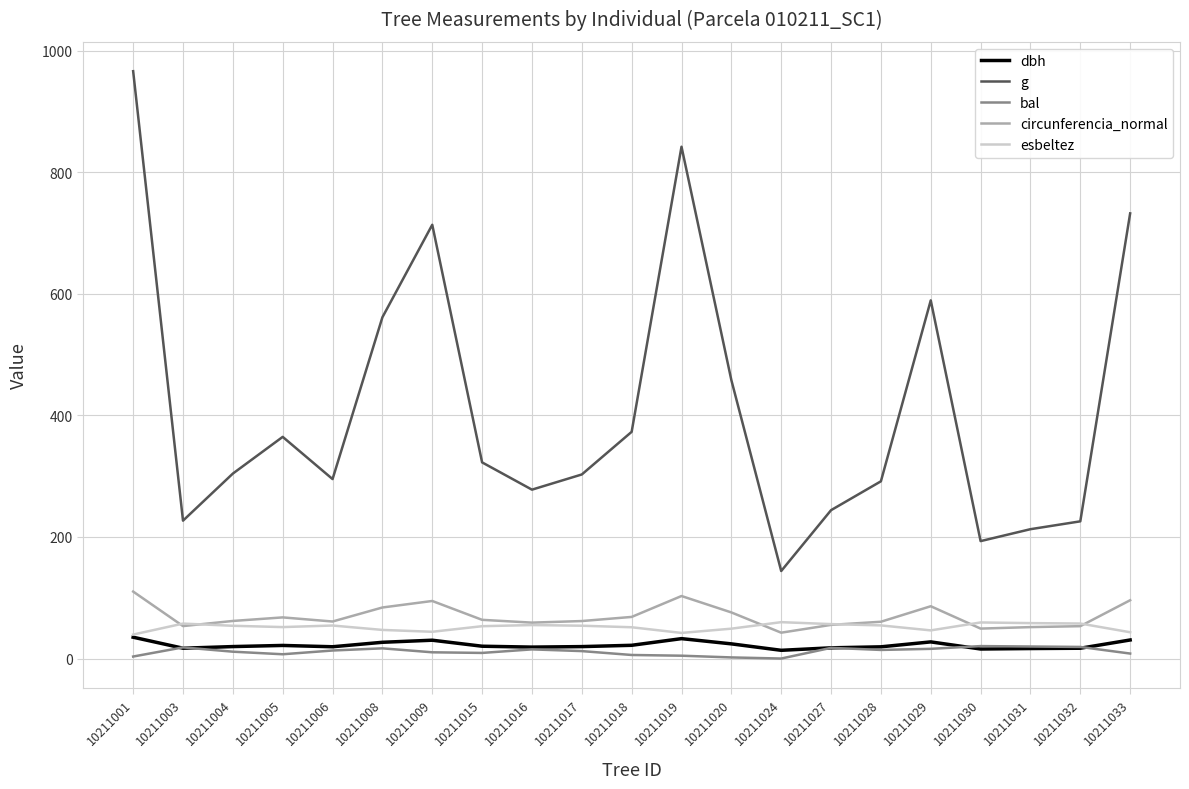

What is the difference between the maximum and minimum values in the g series?

822.5